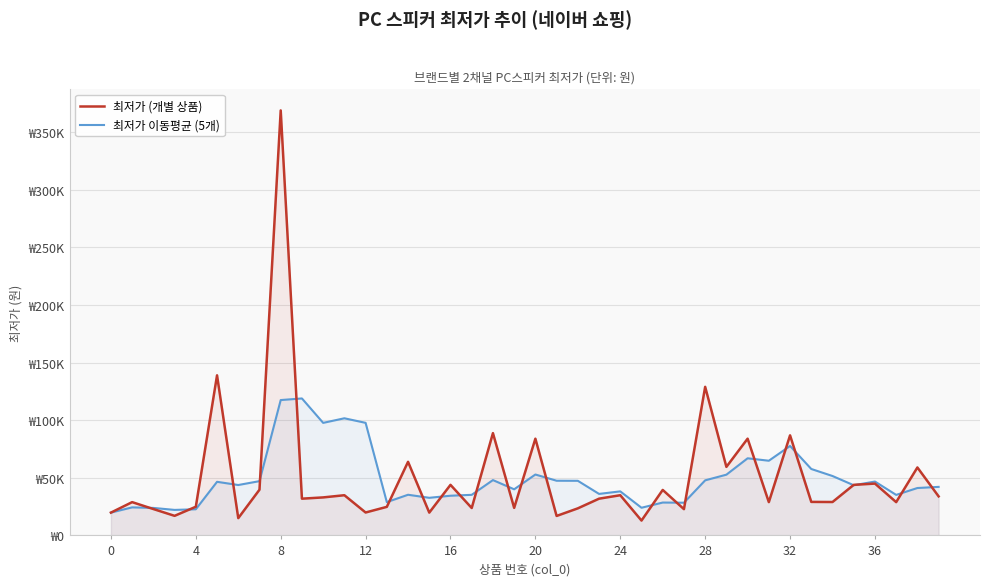

List the series in order of their overall mean, lowest first.

최저가 이동평균 (5개), 최저가 (개별 상품)